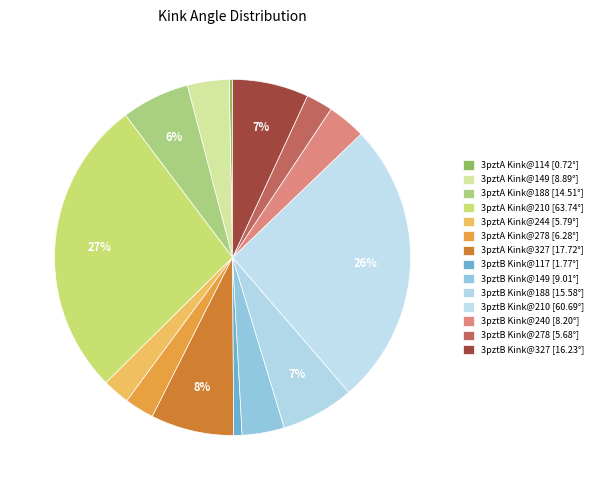

To the nearest percent, what is the difference between the 3pztB Kink@188 and 3pztA Kink@244 slice percentages?

4%